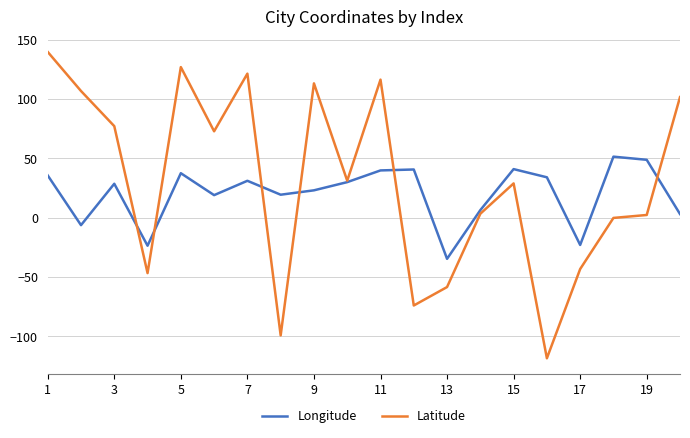

Which series has the largest range (max minus min)?

Latitude